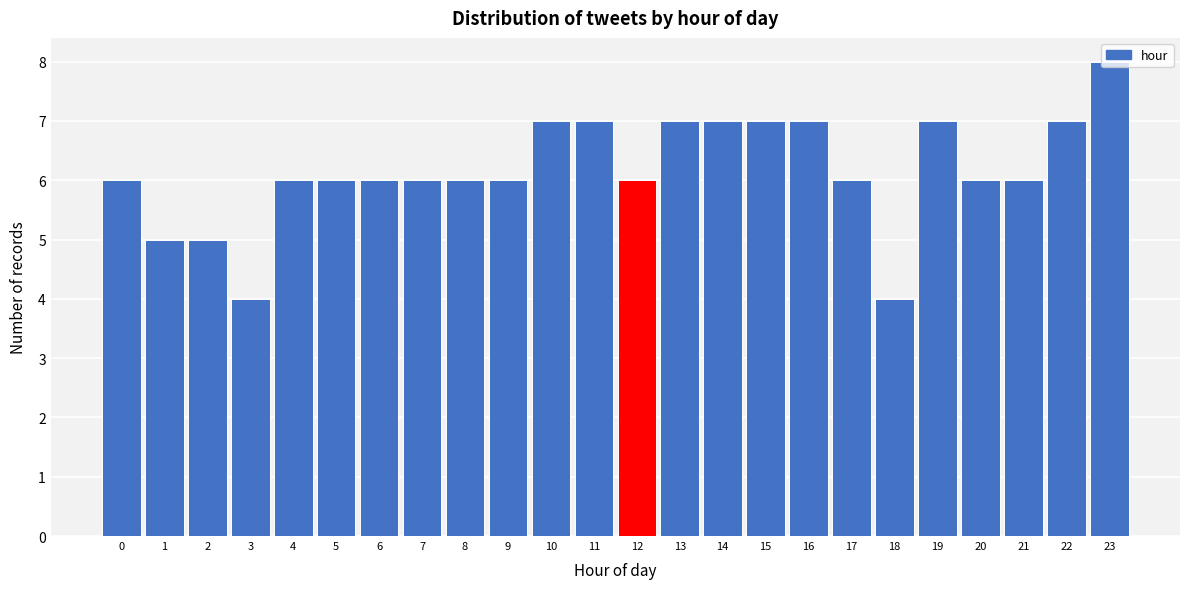

What is the difference between the second highest and minimum values?

3